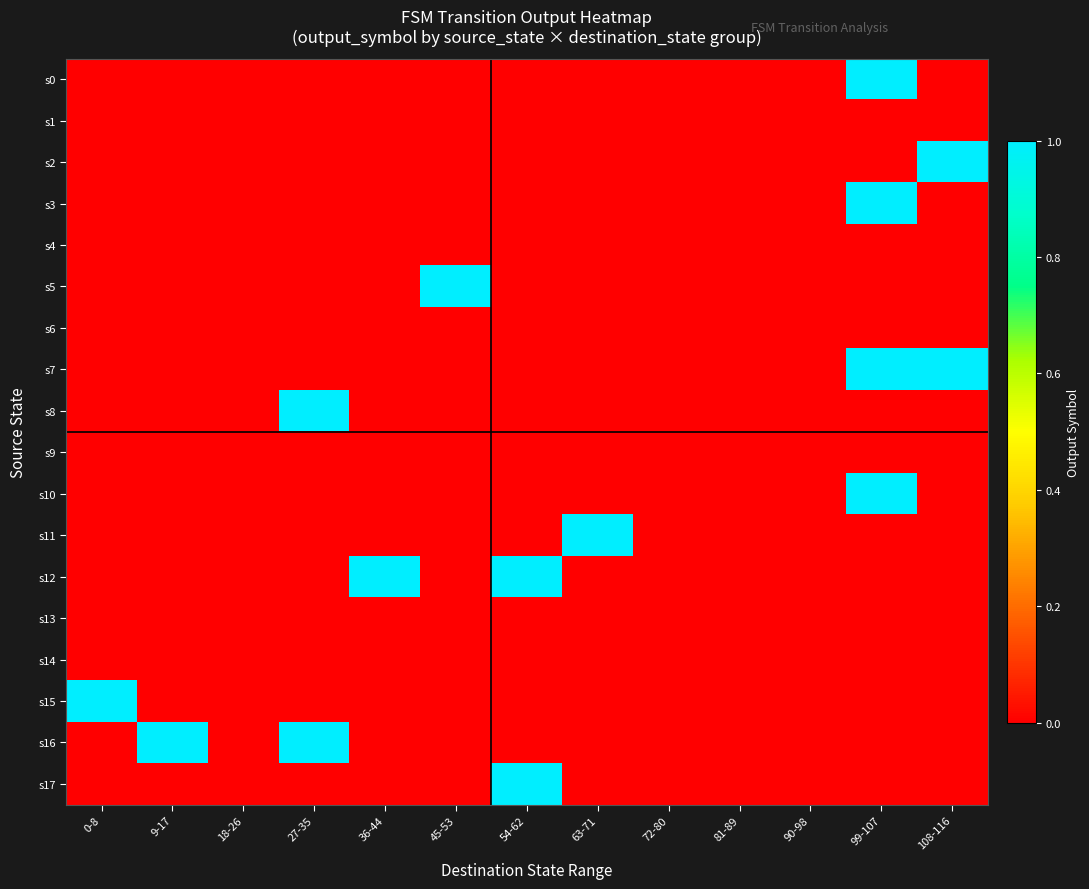

Reading left to right, list all the values displayed in this chart.

s0: 0-8=0	9-17=0	18-26=0	27-35=0	36-44=0	45-53=0	54-62=0	63-71=0	72-80=0	81-89=0	90-98=0	99-107=1	108-116=0
s1: 0-8=0	9-17=0	18-26=0	27-35=0	36-44=0	45-53=0	54-62=0	63-71=0	72-80=0	81-89=0	90-98=0	99-107=0	108-116=0
s2: 0-8=0	9-17=0	18-26=0	27-35=0	36-44=0	45-53=0	54-62=0	63-71=0	72-80=0	81-89=0	90-98=0	99-107=0	108-116=1
s3: 0-8=0	9-17=0	18-26=0	27-35=0	36-44=0	45-53=0	54-62=0	63-71=0	72-80=0	81-89=0	90-98=0	99-107=1	108-116=0
s4: 0-8=0	9-17=0	18-26=0	27-35=0	36-44=0	45-53=0	54-62=0	63-71=0	72-80=0	81-89=0	90-98=0	99-107=0	108-116=0
s5: 0-8=0	9-17=0	18-26=0	27-35=0	36-44=0	45-53=1	54-62=0	63-71=0	72-80=0	81-89=0	90-98=0	99-107=0	108-116=0
s6: 0-8=0	9-17=0	18-26=0	27-35=0	36-44=0	45-53=0	54-62=0	63-71=0	72-80=0	81-89=0	90-98=0	99-107=0	108-116=0
s7: 0-8=0	9-17=0	18-26=0	27-35=0	36-44=0	45-53=0	54-62=0	63-71=0	72-80=0	81-89=0	90-98=0	99-107=1	108-116=1
s8: 0-8=0	9-17=0	18-26=0	27-35=1	36-44=0	45-53=0	54-62=0	63-71=0	72-80=0	81-89=0	90-98=0	99-107=0	108-116=0
s9: 0-8=0	9-17=0	18-26=0	27-35=0	36-44=0	45-53=0	54-62=0	63-71=0	72-80=0	81-89=0	90-98=0	99-107=0	108-116=0
s10: 0-8=0	9-17=0	18-26=0	27-35=0	36-44=0	45-53=0	54-62=0	63-71=0	72-80=0	81-89=0	90-98=0	99-107=1	108-116=0
s11: 0-8=0	9-17=0	18-26=0	27-35=0	36-44=0	45-53=0	54-62=0	63-71=1	72-80=0	81-89=0	90-98=0	99-107=0	108-116=0
s12: 0-8=0	9-17=0	18-26=0	27-35=0	36-44=1	45-53=0	54-62=1	63-71=0	72-80=0	81-89=0	90-98=0	99-107=0	108-116=0
s13: 0-8=0	9-17=0	18-26=0	27-35=0	36-44=0	45-53=0	54-62=0	63-71=0	72-80=0	81-89=0	90-98=0	99-107=0	108-116=0
s14: 0-8=0	9-17=0	18-26=0	27-35=0	36-44=0	45-53=0	54-62=0	63-71=0	72-80=0	81-89=0	90-98=0	99-107=0	108-116=0
s15: 0-8=1	9-17=0	18-26=0	27-35=0	36-44=0	45-53=0	54-62=0	63-71=0	72-80=0	81-89=0	90-98=0	99-107=0	108-116=0
s16: 0-8=0	9-17=1	18-26=0	27-35=1	36-44=0	45-53=0	54-62=0	63-71=0	72-80=0	81-89=0	90-98=0	99-107=0	108-116=0
s17: 0-8=0	9-17=0	18-26=0	27-35=0	36-44=0	45-53=0	54-62=1	63-71=0	72-80=0	81-89=0	90-98=0	99-107=0	108-116=0